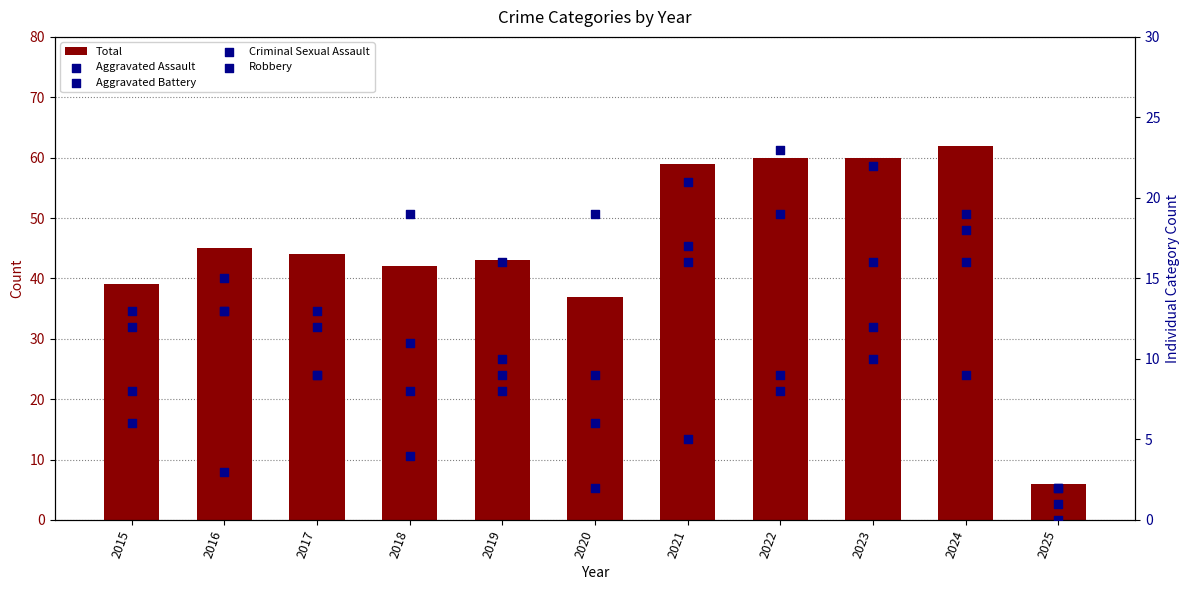

At how many categories does at least one series exceed 54?

4